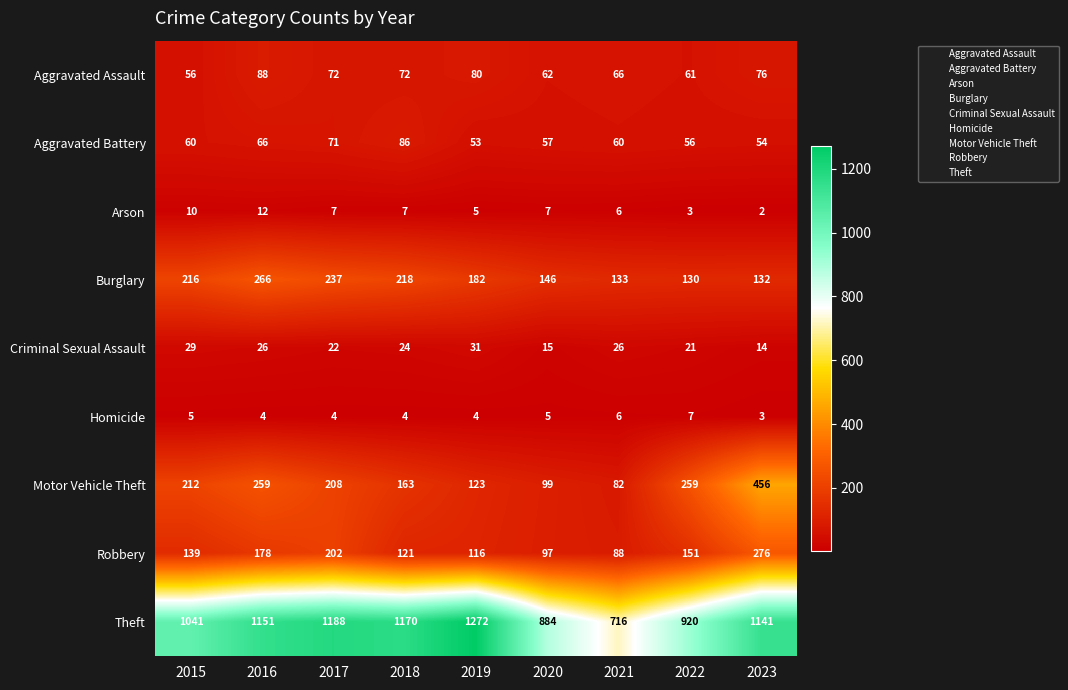

Is it true that Burglary equals 329 at 2017?

False